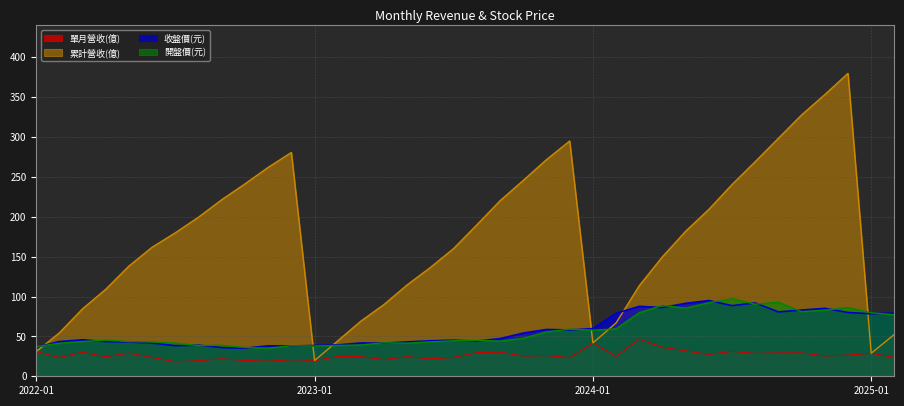

What is the total value across all series at 2022-11?

356.1